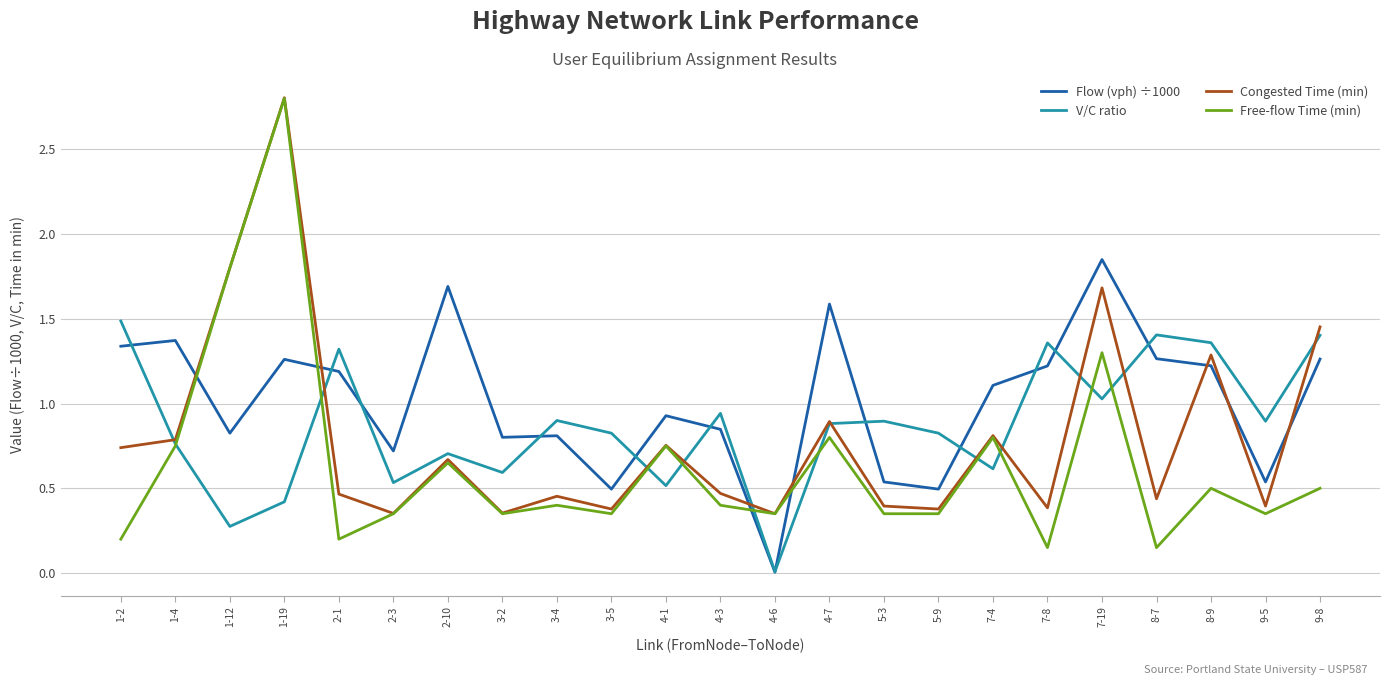

Is the value of Flow (vph) ÷1000 at 1-4 greater than the value of V/C ratio at 1-2?

No